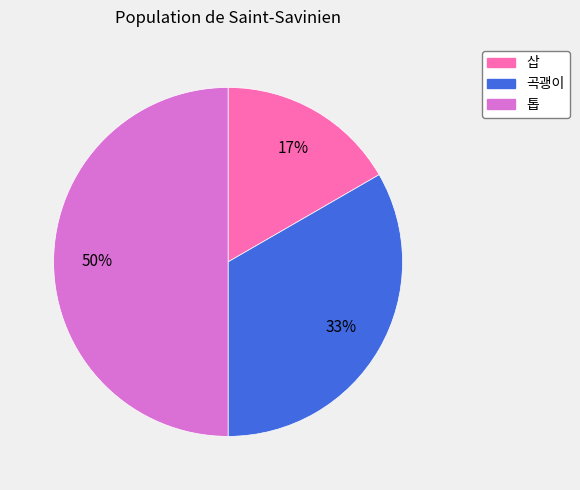

Count the number of slices in the pie.

3